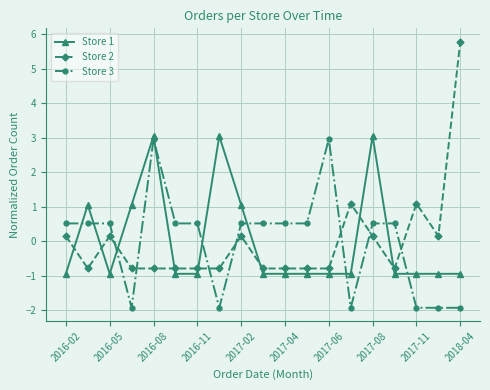

How many times do Store 3 and Store 2 cross each other?

7